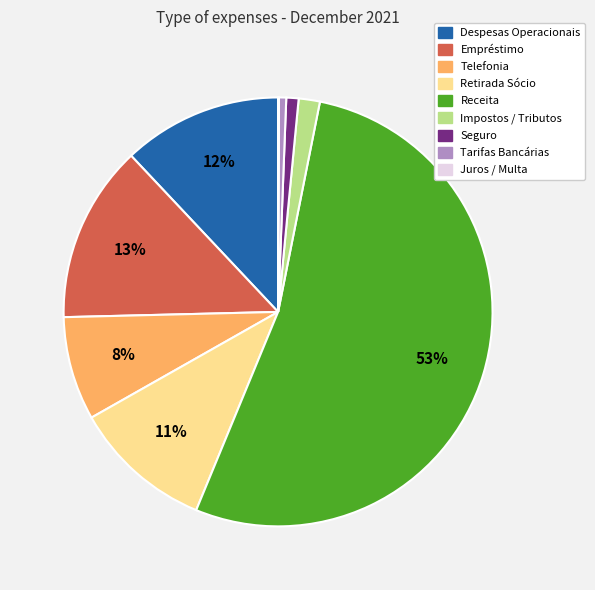

Does any single category account for the majority?

Yes